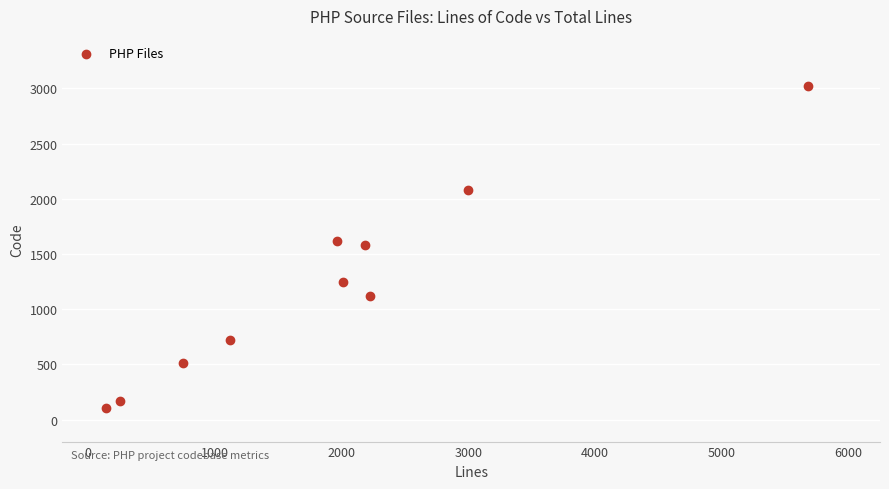

What is the average X value?

1934